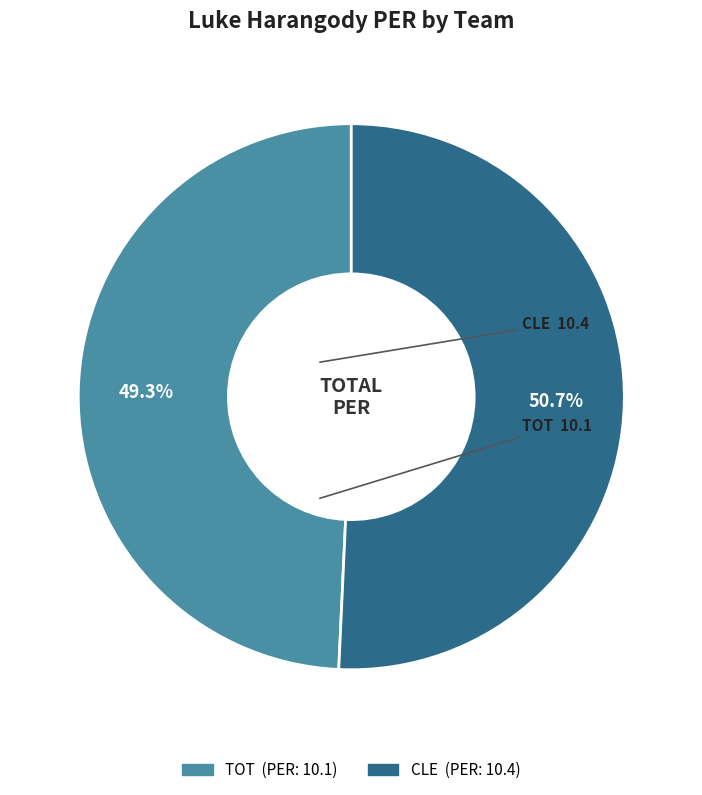

Is it true that CLE is 51% of the pie?

True